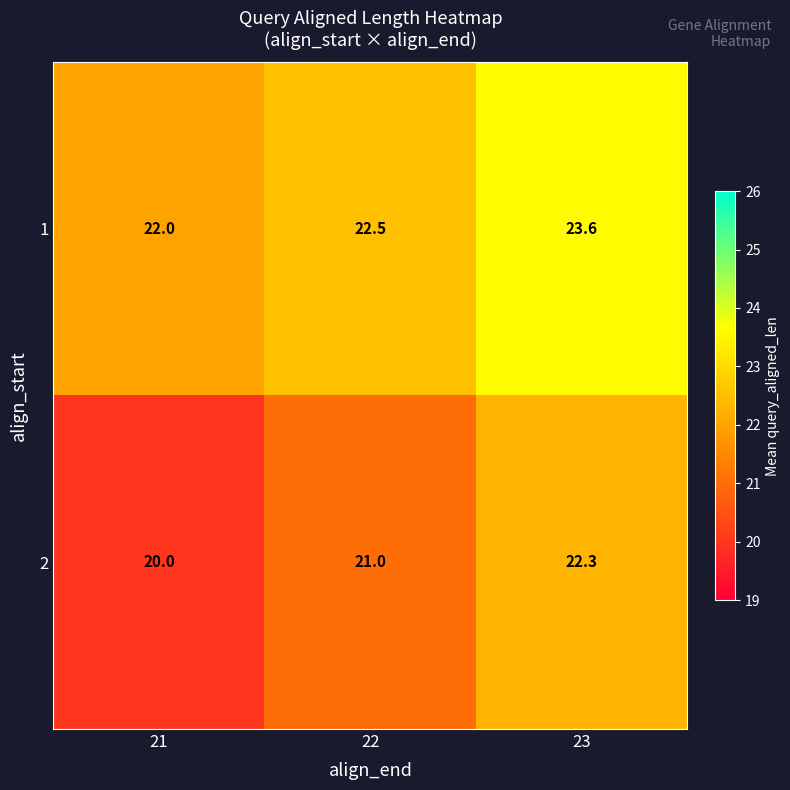

Which category has the highest value across all series?

23